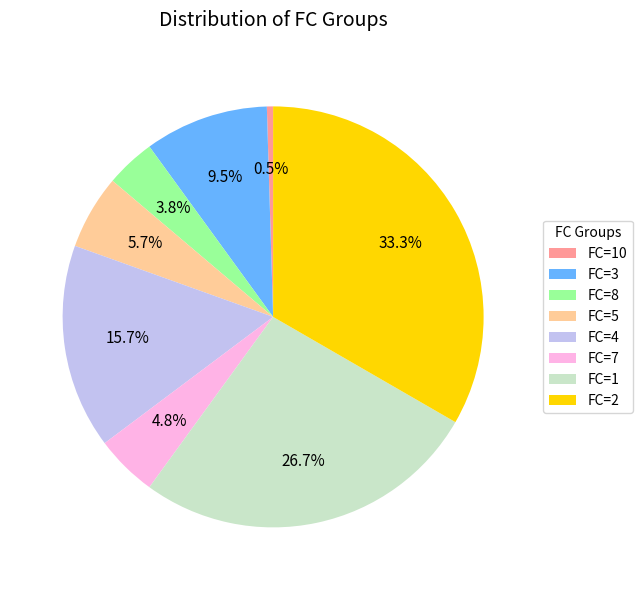

Rank the categories by value from lowest to highest.

FC=10, FC=8, FC=7, FC=5, FC=3, FC=4, FC=1, FC=2